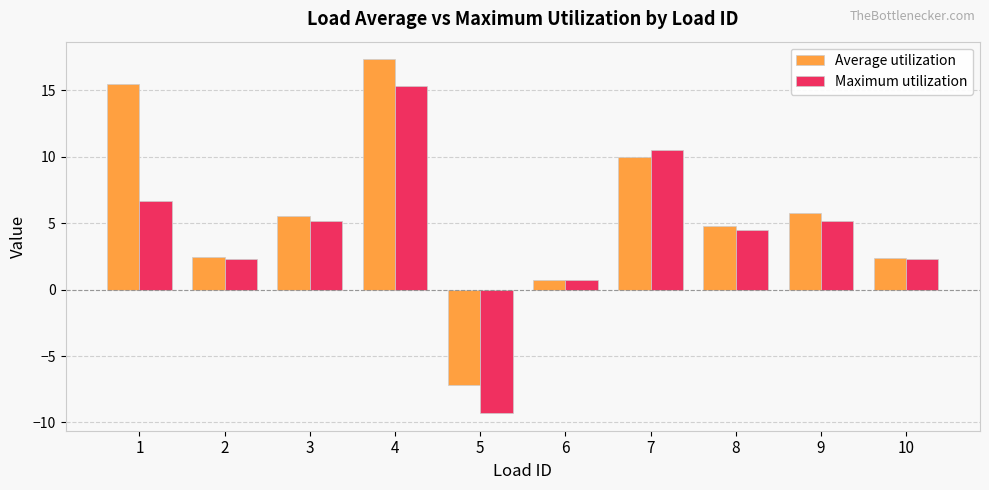

At which label does Average utilization reach its minimum?

5